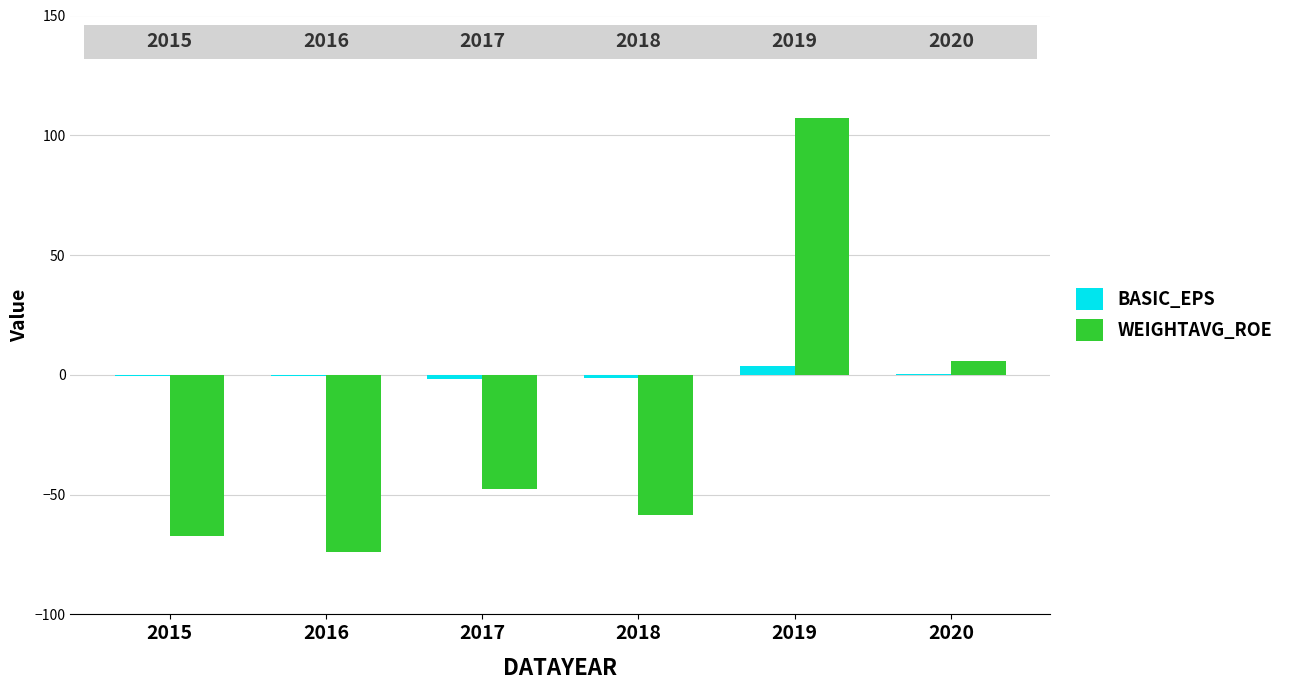

How many groups of bars are there?

6